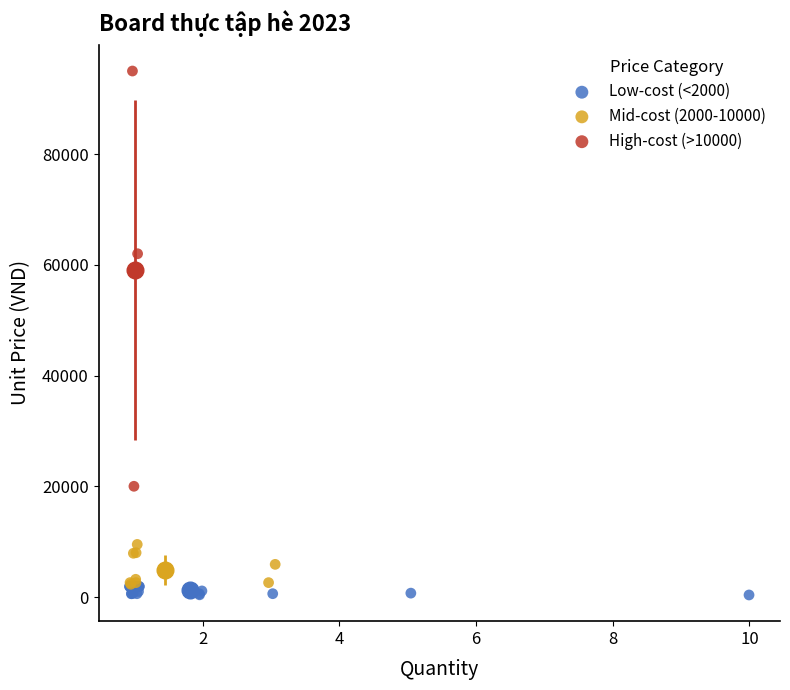

Which series reaches the maximum Y coordinate?

High-cost (>10000)